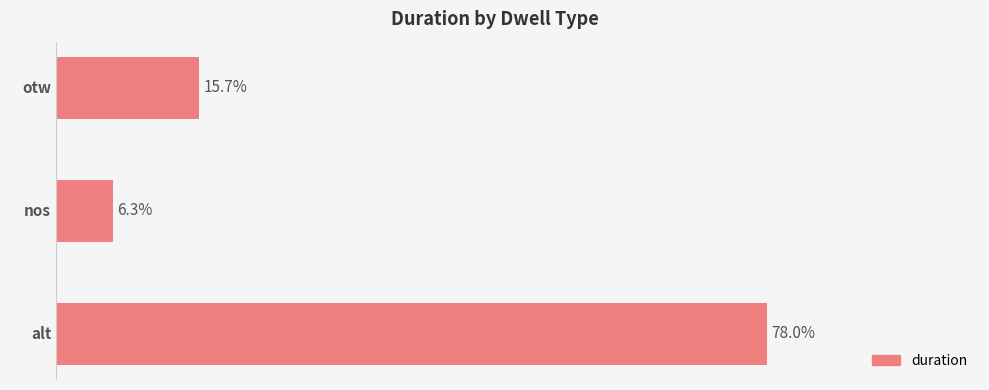

Does the chart contain any negative values?

No